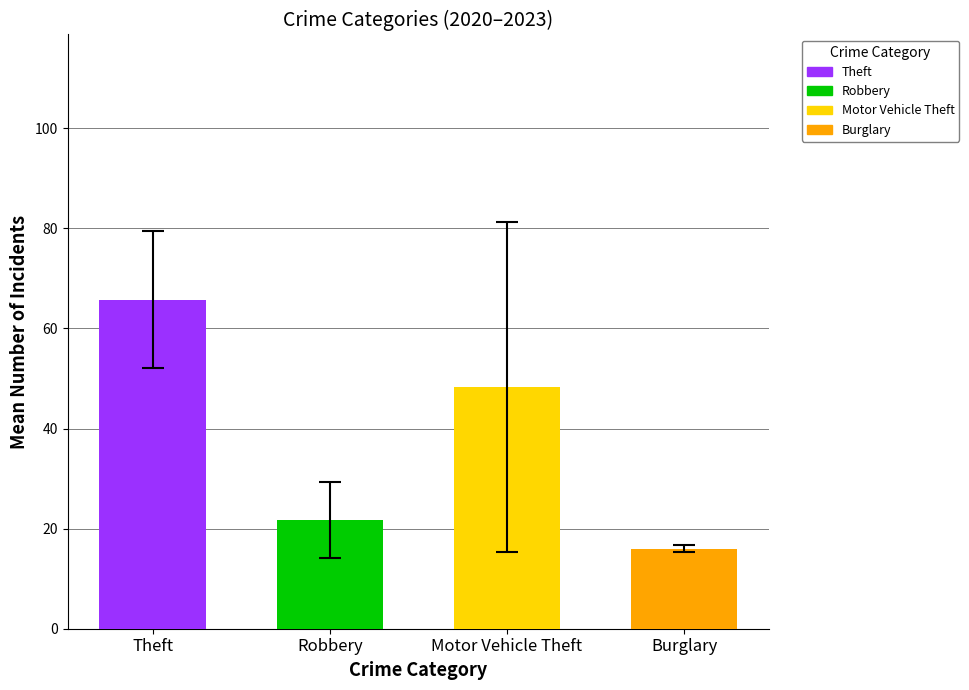

How many bars are there in total?

4